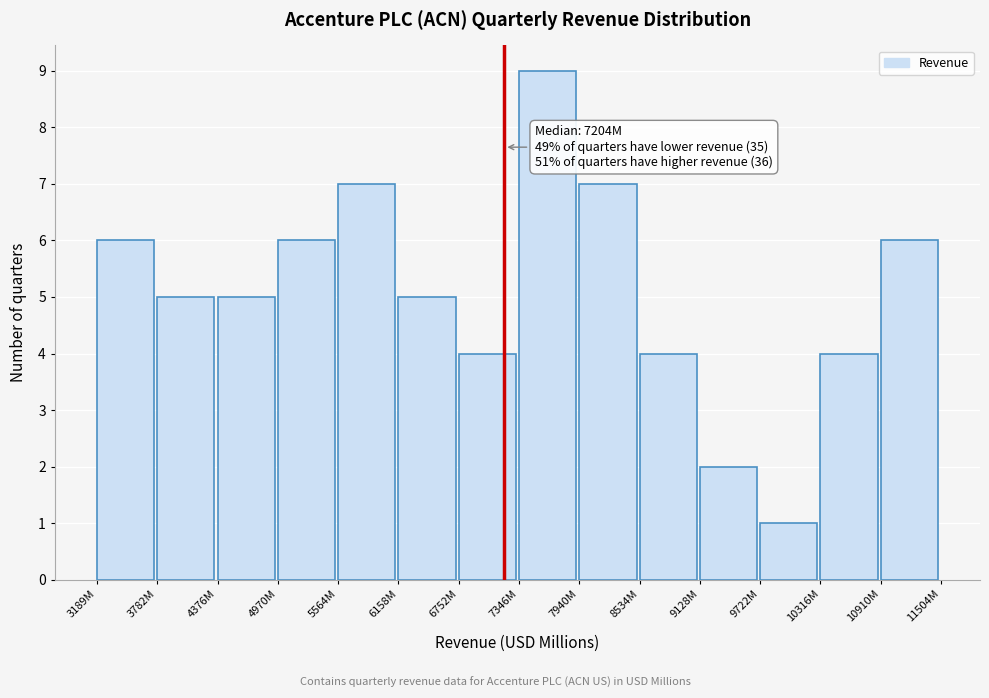

Reading left to right, transcribe all the data shown in this chart.

6	5	5	6	7	5	4	9	7	4	2	1	4	6